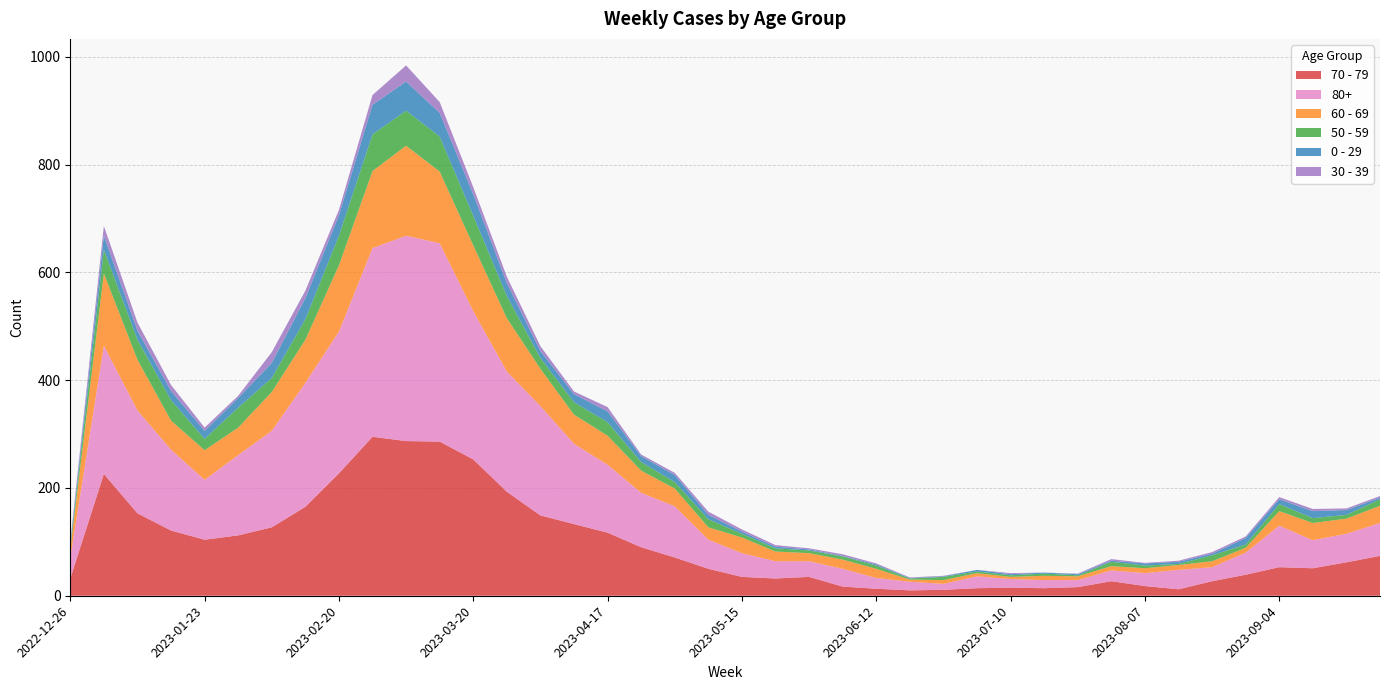

Reading left to right, transcribe all the data shown in this chart.

70 - 79: 2022-12-26=32	2023-01-02=226	2023-01-09=153	2023-01-16=121	2023-01-23=104	2023-01-30=112	2023-02-06=127	2023-02-13=165	2023-02-20=227	2023-02-27=295	2023-03-06=287	2023-03-13=286	2023-03-20=253	2023-03-27=193	2023-04-03=149	2023-04-10=133	2023-04-17=117	2023-04-24=90	2023-05-01=71	2023-05-08=50	2023-05-15=35	2023-05-22=32	2023-05-29=35	2023-06-05=17	2023-06-12=13	2023-06-19=10	2023-06-26=11	2023-07-03=14	2023-07-10=15	2023-07-17=14	2023-07-24=16	2023-07-31=27	2023-08-07=18	2023-08-14=12	2023-08-21=27	2023-08-28=39	2023-09-04=53	2023-09-11=51	2023-09-18=62	2023-09-25=74
80+: 2022-12-26=38	2023-01-02=238	2023-01-09=191	2023-01-16=150	2023-01-23=111	2023-01-30=149	2023-02-06=179	2023-02-13=230	2023-02-20=263	2023-02-27=350	2023-03-06=381	2023-03-13=368	2023-03-20=275	2023-03-27=223	2023-04-03=203	2023-04-10=149	2023-04-17=126	2023-04-24=101	2023-05-01=95	2023-05-08=54	2023-05-15=44	2023-05-22=32	2023-05-29=29	2023-06-05=33	2023-06-12=20	2023-06-19=16	2023-06-26=11	2023-07-03=22	2023-07-10=16	2023-07-17=15	2023-07-24=13	2023-07-31=20	2023-08-07=24	2023-08-14=36	2023-08-21=26	2023-08-28=41	2023-09-04=77	2023-09-11=52	2023-09-18=53	2023-09-25=61
60 - 69: 2022-12-26=16	2023-01-02=134	2023-01-09=94	2023-01-16=54	2023-01-23=55	2023-01-30=51	2023-02-06=72	2023-02-13=80	2023-02-20=123	2023-02-27=143	2023-03-06=167	2023-03-13=133	2023-03-20=122	2023-03-27=99	2023-04-03=69	2023-04-10=54	2023-04-17=54	2023-04-24=41	2023-05-01=33	2023-05-08=23	2023-05-15=29	2023-05-22=18	2023-05-29=15	2023-06-05=17	2023-06-12=17	2023-06-19=4	2023-06-26=7	2023-07-03=6	2023-07-10=4	2023-07-17=8	2023-07-24=7	2023-07-31=8	2023-08-07=9	2023-08-14=9	2023-08-21=11	2023-08-28=9	2023-09-04=27	2023-09-11=32	2023-09-18=28	2023-09-25=32
50 - 59: 2022-12-26=5	2023-01-02=44	2023-01-09=37	2023-01-16=38	2023-01-23=21	2023-01-30=37	2023-02-06=26	2023-02-13=38	2023-02-20=55	2023-02-27=68	2023-03-06=65	2023-03-13=65	2023-03-20=55	2023-03-27=41	2023-04-03=20	2023-04-10=23	2023-04-17=25	2023-04-24=16	2023-05-01=12	2023-05-08=15	2023-05-15=7	2023-05-22=6	2023-05-29=5	2023-06-05=6	2023-06-12=6	2023-06-19=2	2023-06-26=6	2023-07-03=3	2023-07-10=3	2023-07-17=4	2023-07-24=2	2023-07-31=8	2023-08-07=5	2023-08-14=2	2023-08-21=11	2023-08-28=6	2023-09-04=13	2023-09-11=9	2023-09-18=7	2023-09-25=12
0 - 29: 2022-12-26=4	2023-01-02=26	2023-01-09=17	2023-01-16=17	2023-01-23=15	2023-01-30=18	2023-02-06=28	2023-02-13=39	2023-02-20=38	2023-02-27=55	2023-03-06=54	2023-03-13=44	2023-03-20=40	2023-03-27=24	2023-04-03=13	2023-04-10=15	2023-04-17=20	2023-04-24=11	2023-05-01=13	2023-05-08=8	2023-05-15=4	2023-05-22=3	2023-05-29=2	2023-06-05=1	2023-06-12=2	2023-06-19=1	2023-06-26=1	2023-07-03=3	2023-07-10=2	2023-07-17=2	2023-07-24=2	2023-07-31=2	2023-08-07=4	2023-08-14=4	2023-08-21=3	2023-08-28=12	2023-09-04=9	2023-09-11=13	2023-09-18=9	2023-09-25=3
30 - 39: 2022-12-26=5	2023-01-02=18	2023-01-09=15	2023-01-16=11	2023-01-23=6	2023-01-30=4	2023-02-06=20	2023-02-13=14	2023-02-20=10	2023-02-27=18	2023-03-06=30	2023-03-13=20	2023-03-20=13	2023-03-27=12	2023-04-03=9	2023-04-10=5	2023-04-17=8	2023-04-24=3	2023-05-01=4	2023-05-08=6	2023-05-15=4	2023-05-22=3	2023-05-29=2	2023-06-05=3	2023-06-12=2	2023-06-19=1	2023-06-26=1	2023-07-03=0	2023-07-10=2	2023-07-17=0	2023-07-24=1	2023-07-31=3	2023-08-07=1	2023-08-14=2	2023-08-21=3	2023-08-28=3	2023-09-04=4	2023-09-11=4	2023-09-18=3	2023-09-25=3